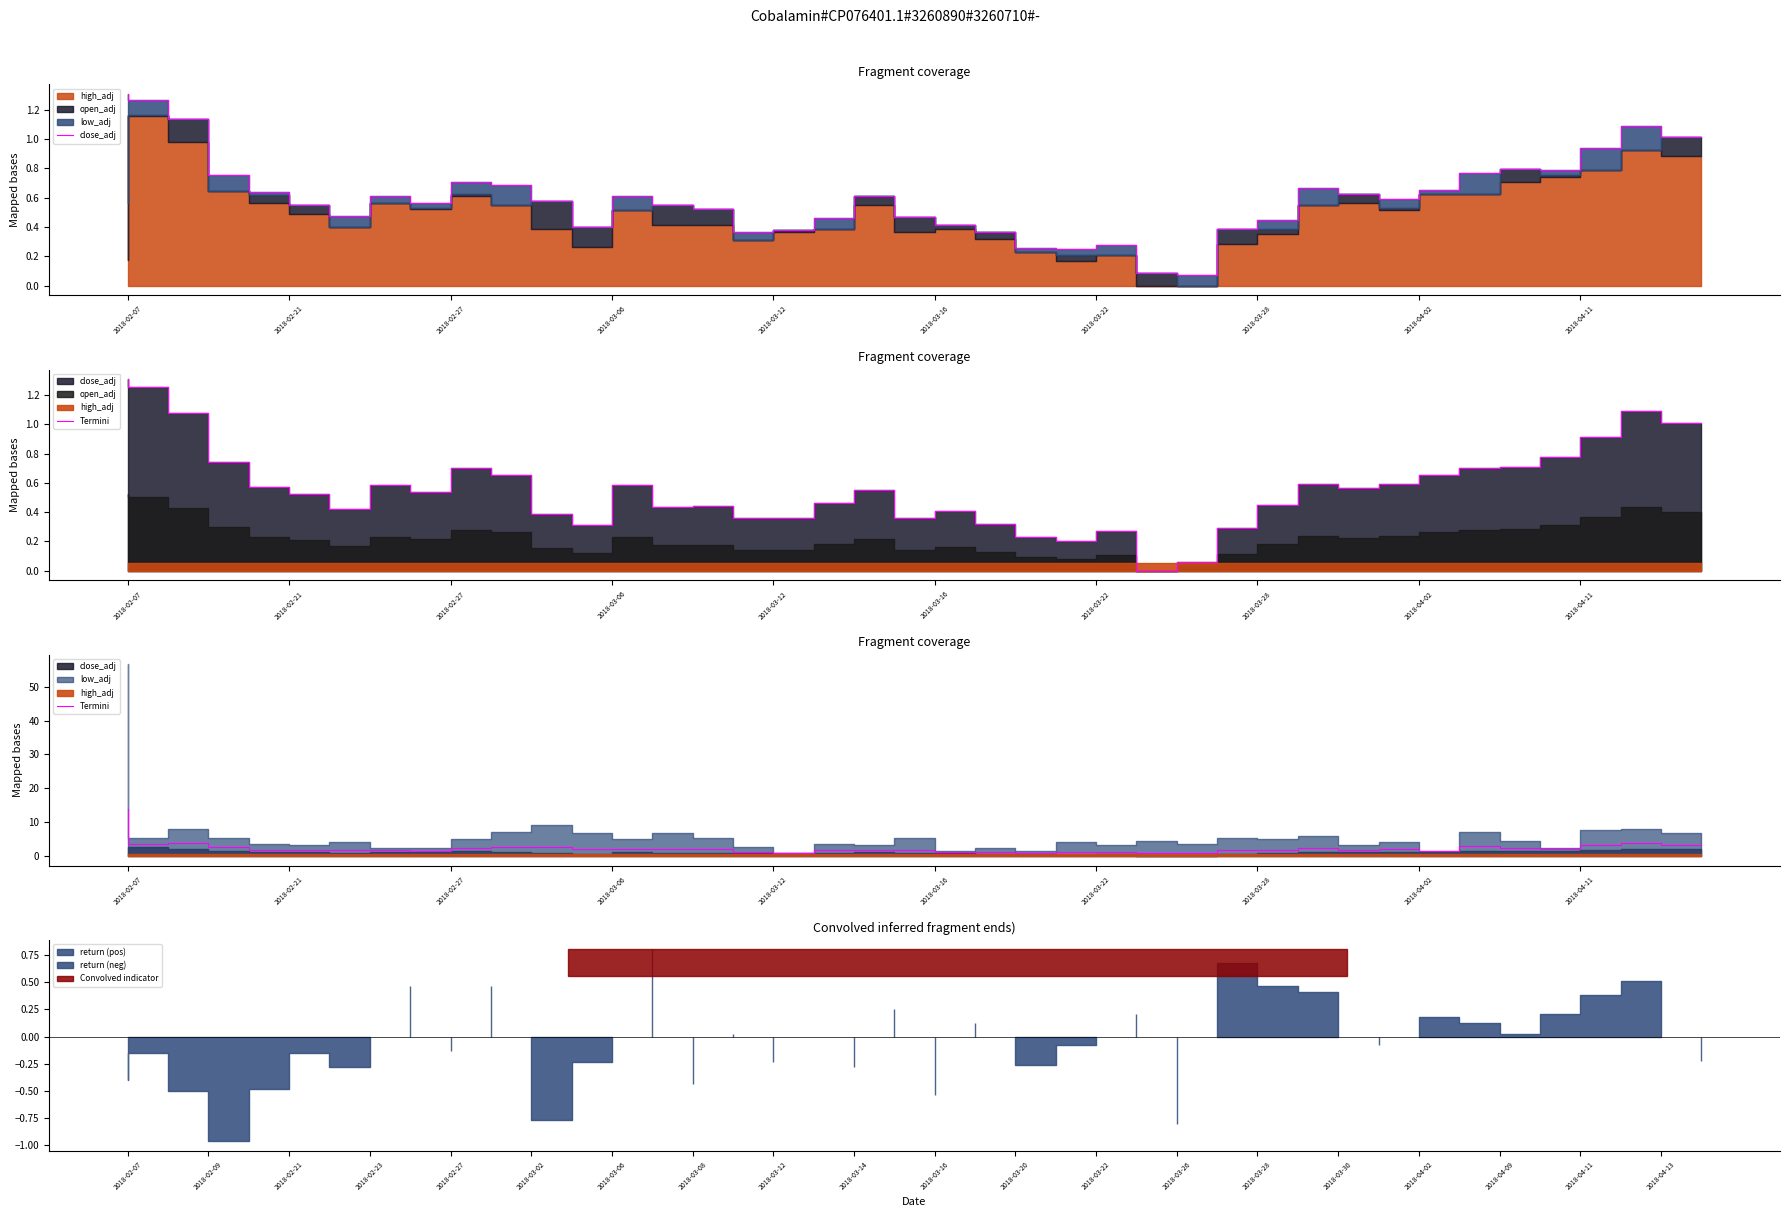

The Termini series shows 0.7 at 23. True or false?

True